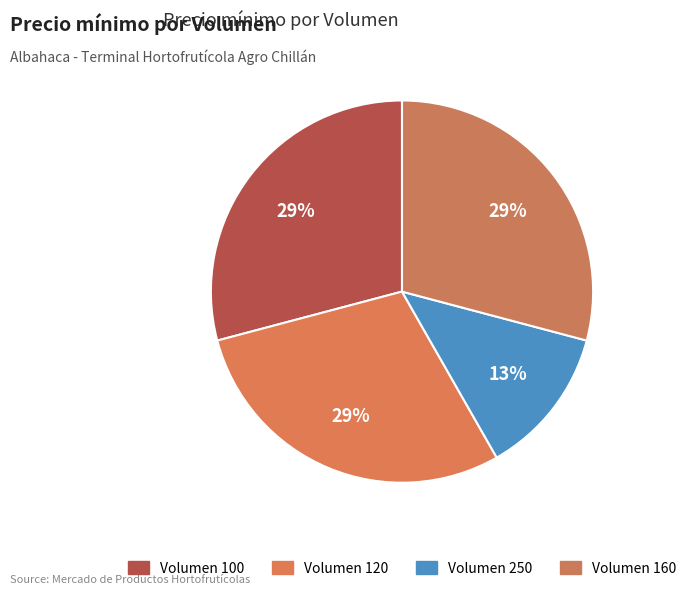

How many slices are in this pie chart?

4